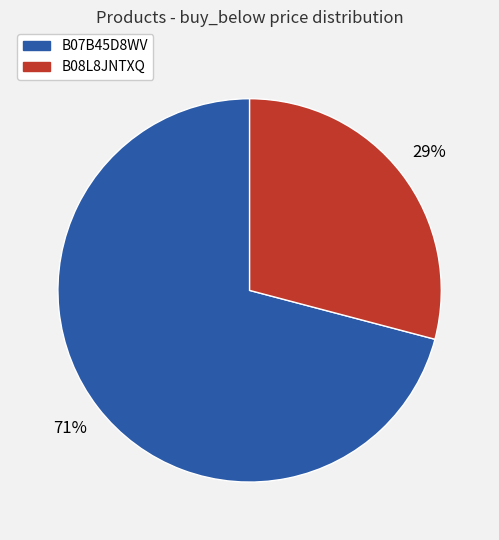

Which has a higher value, B07B45D8WV or B08L8JNTXQ?

B07B45D8WV